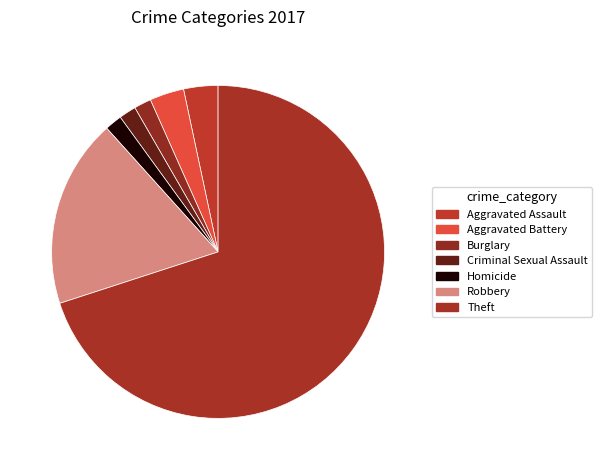

Count the number of slices in the pie.

7